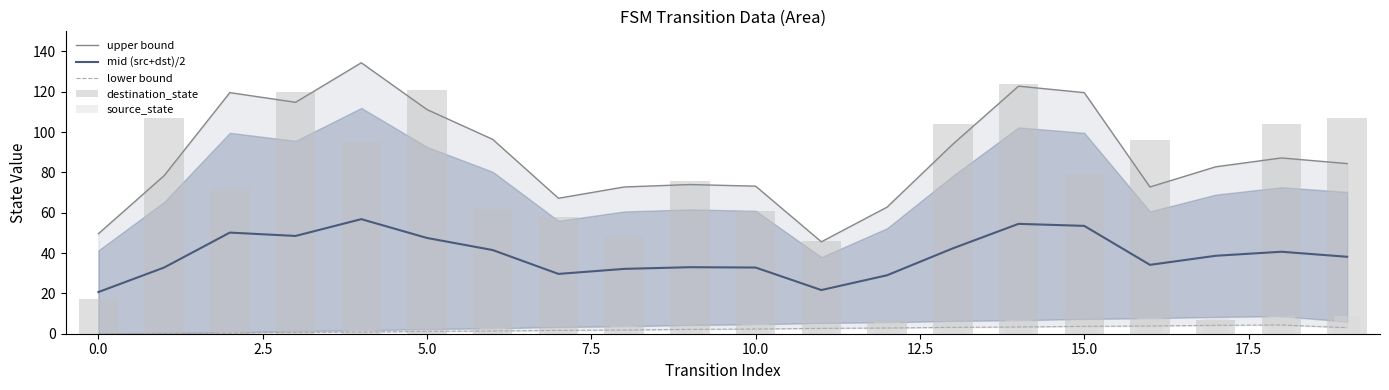

True or false: mid (src+dst)/2 has a value of 78.1 at 5.0.

False